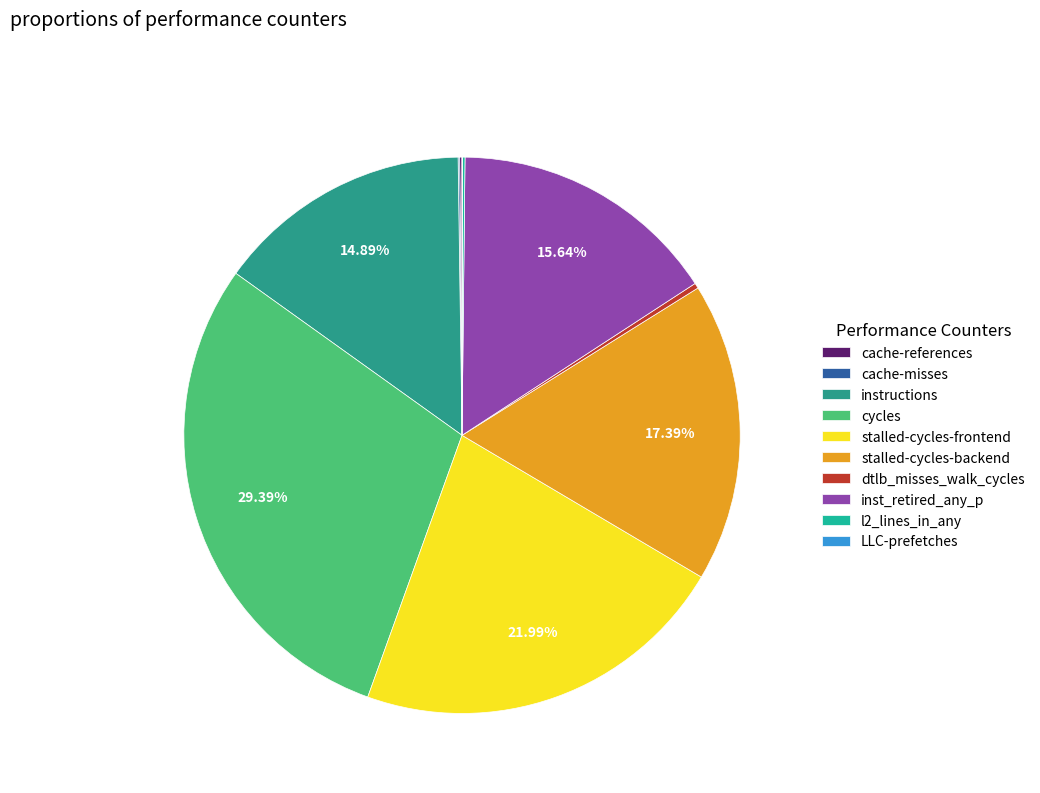

What is the smallest slice in the pie chart?

LLC-prefetches